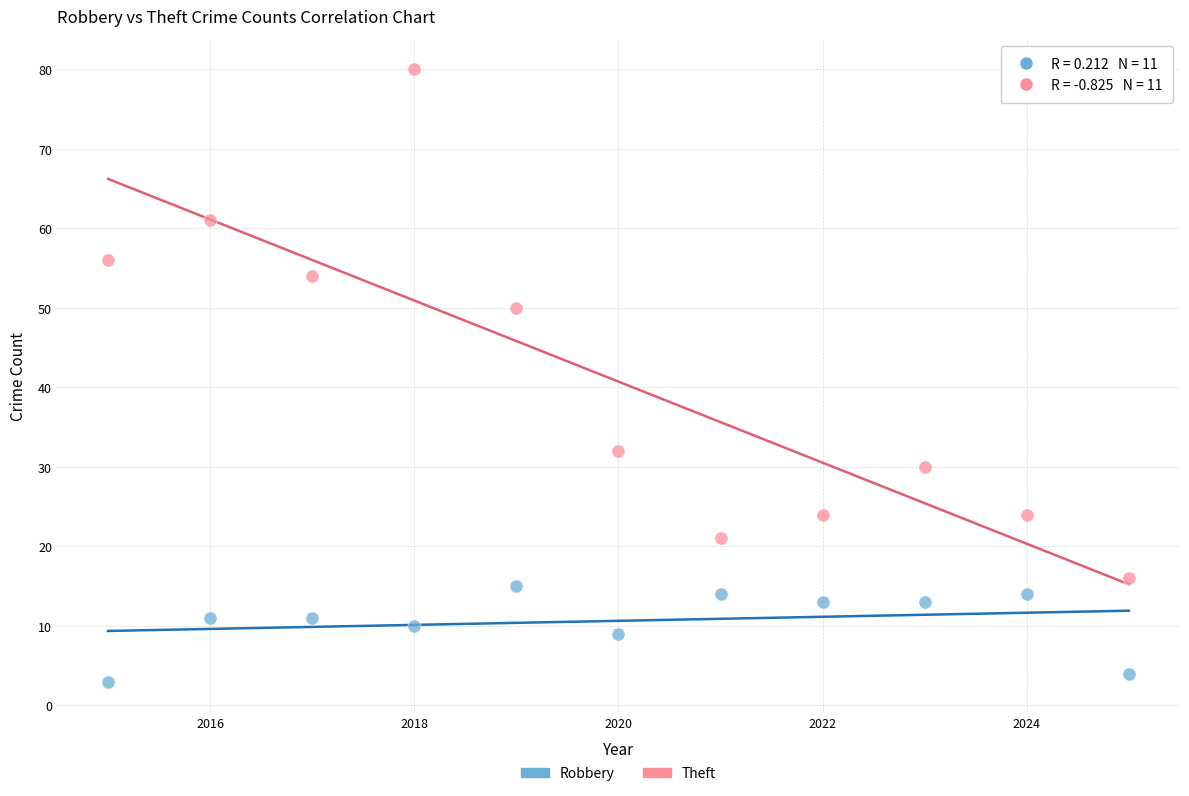

Which series has the widest spread of Y values?

Theft